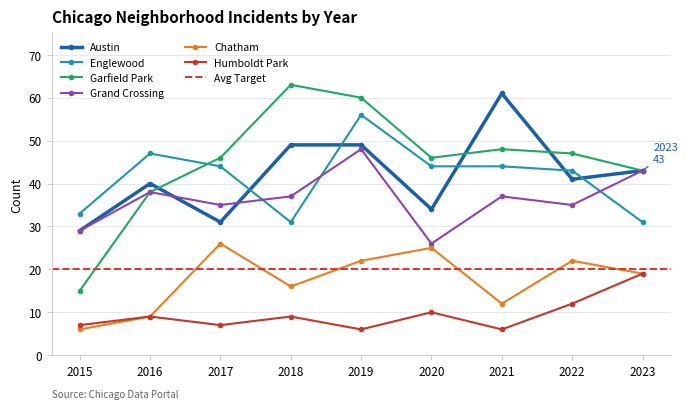

Rank the series by their maximum value, from highest to lowest.

Garfield Park, Austin, Englewood, Grand Crossing, Chatham, Humboldt Park